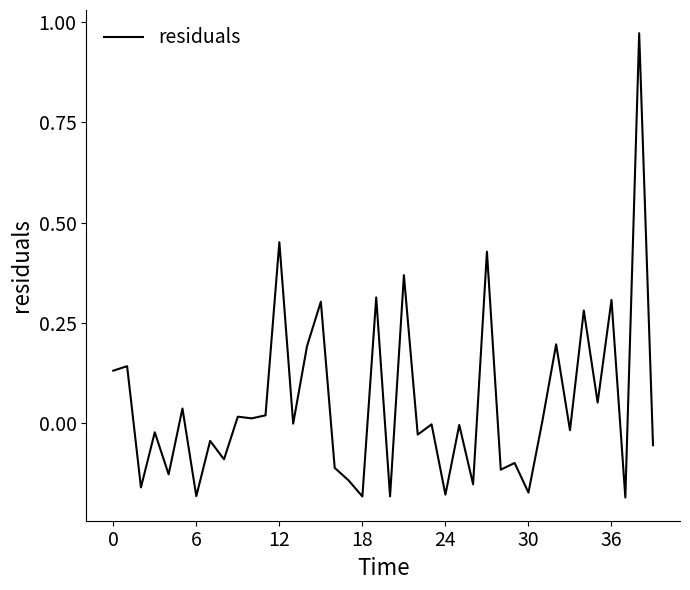

What is the difference between the maximum and minimum values?

1.2